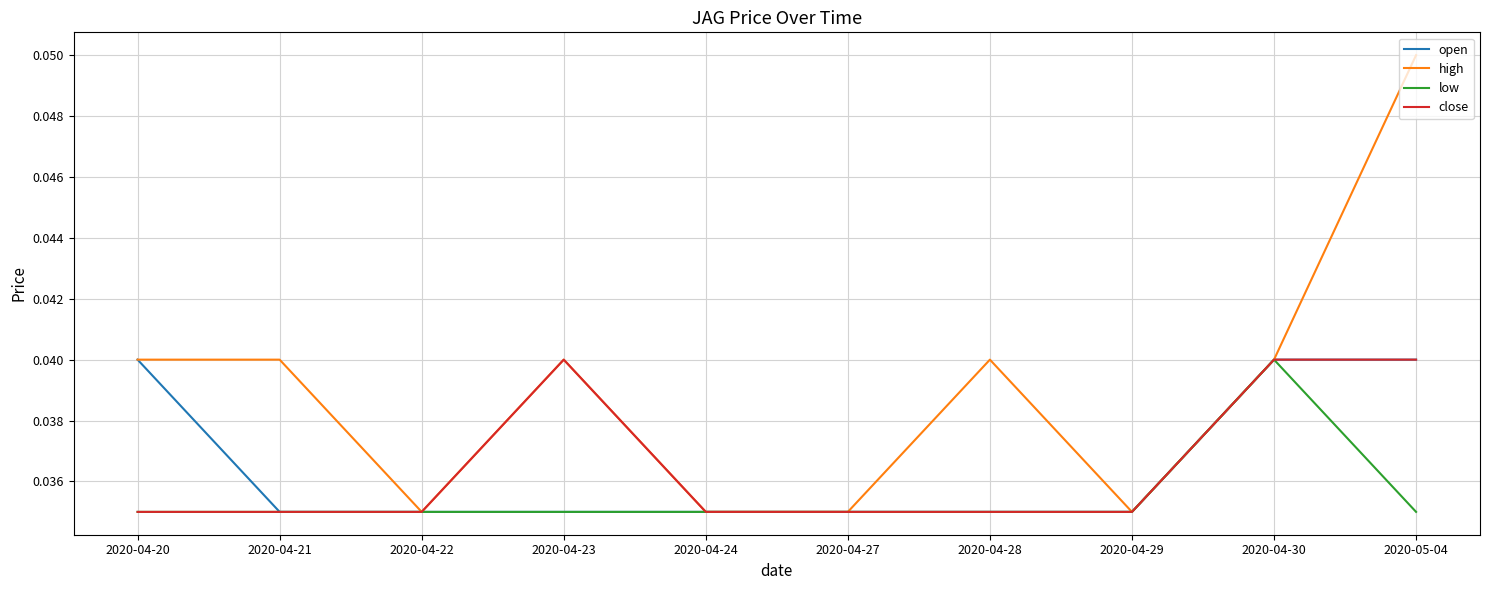

Count the high values in the range 0 to 1.

10